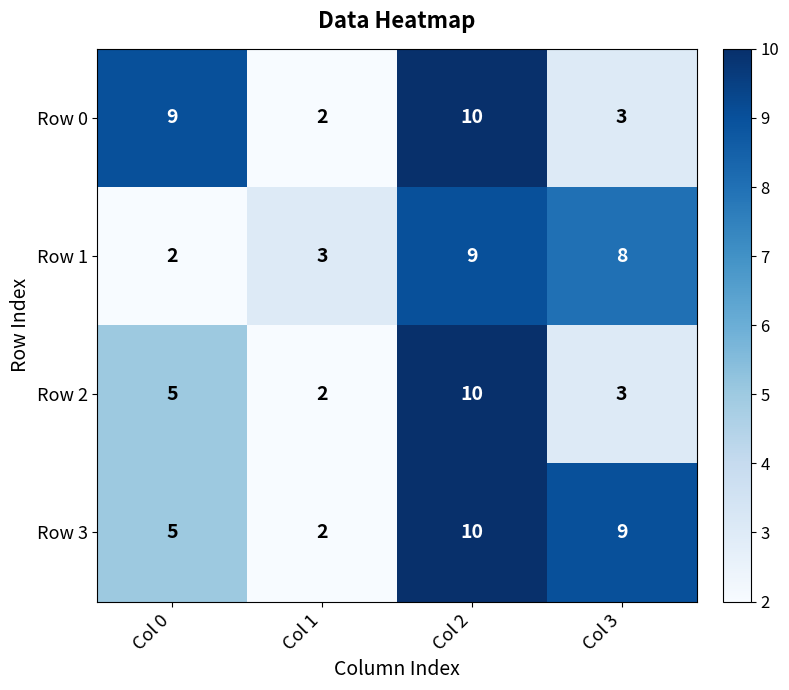

At which category is the sum across all series the highest?

Col 2